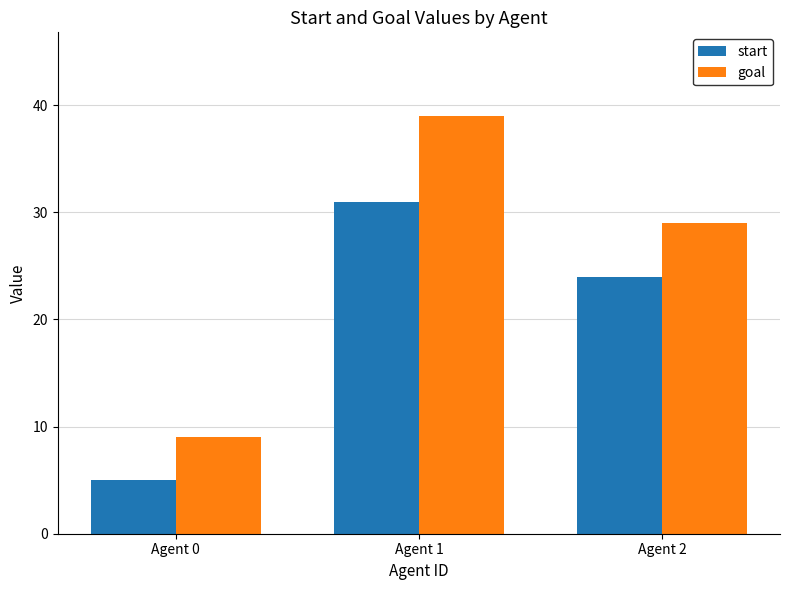

What is the value of the start bar at the 2nd from the left?

31